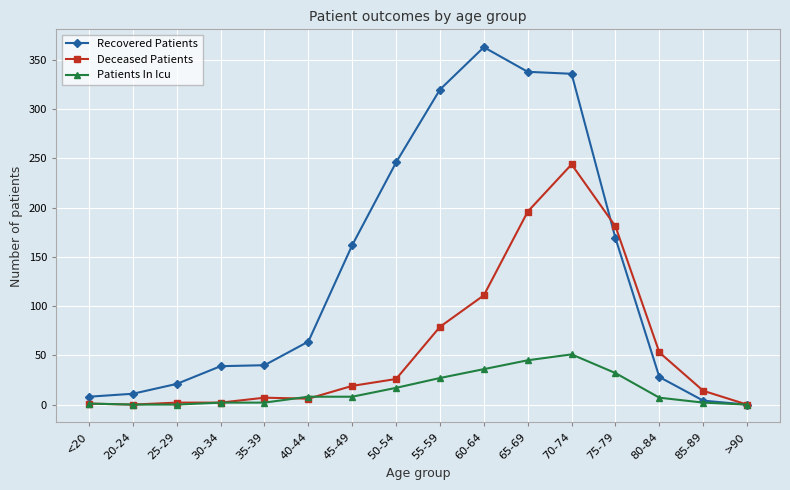

What is the difference between the maximum and minimum values in the Recovered Patients series?

363